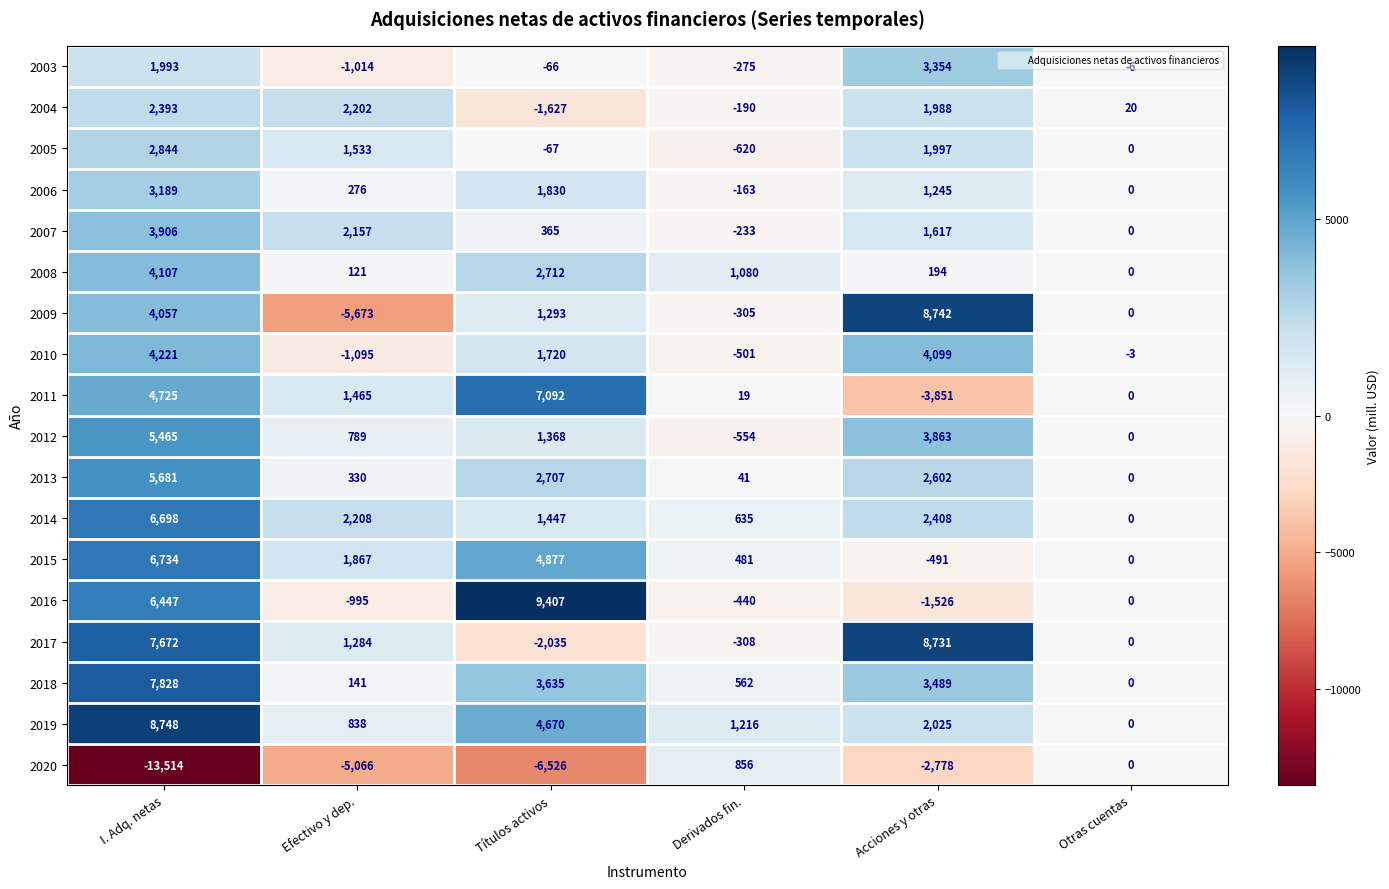

Where is 2019 nearest to the value 4374?

Títulos activos